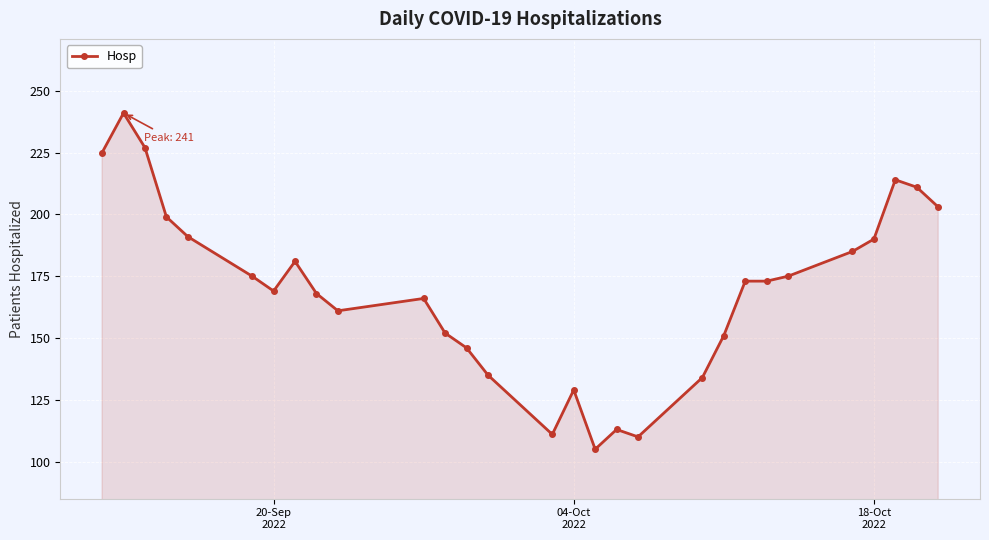

Reading left to right, what are all the values shown in this chart?

225	241	227	199	191	175	169	181	168	161	166	152	146	135	111	129	105	113	110	134	151	173	173	175	185	190	214	211	203